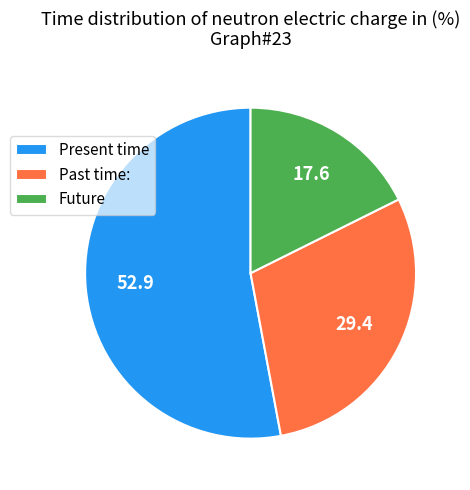

Is it true that Future is 10% of the pie?

False